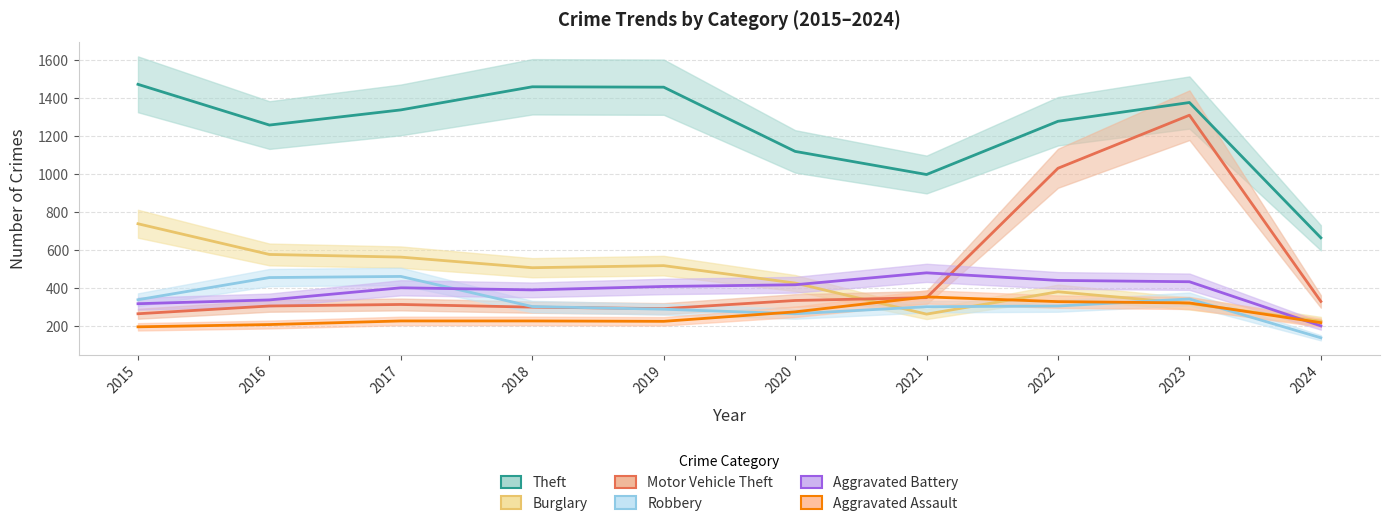

What are all the series names shown in the legend?

Theft, Burglary, Motor Vehicle Theft, Robbery, Aggravated Battery, Aggravated Assault